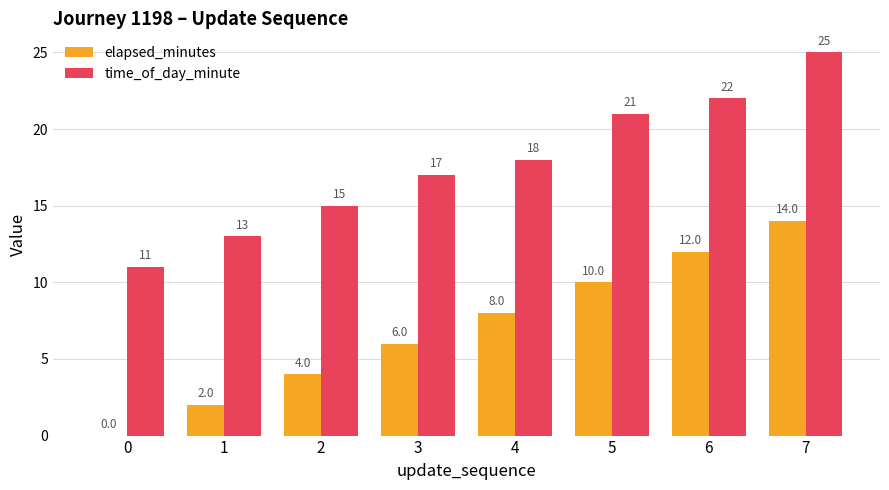

Where is time_of_day_minute nearest to the value 18?

4